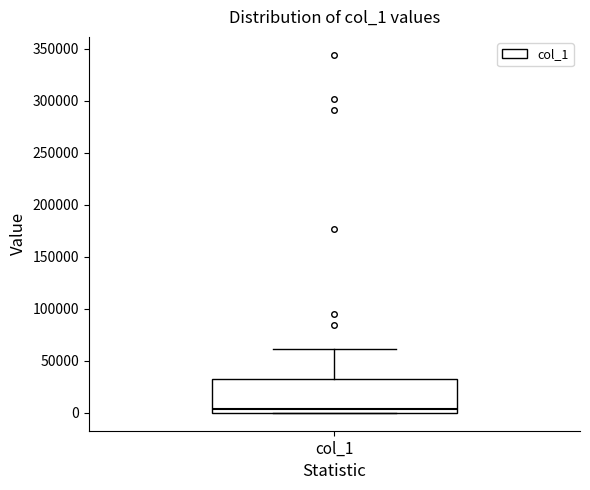

Transcribe this box plot: give where the median line is, the range the box spans, and where the two whiskers end, as read against the y-axis. The values are not printed on the chart, so give them approximately, as read against the axis.

median 5000, box 0 to 30000, whiskers 0 to 60000